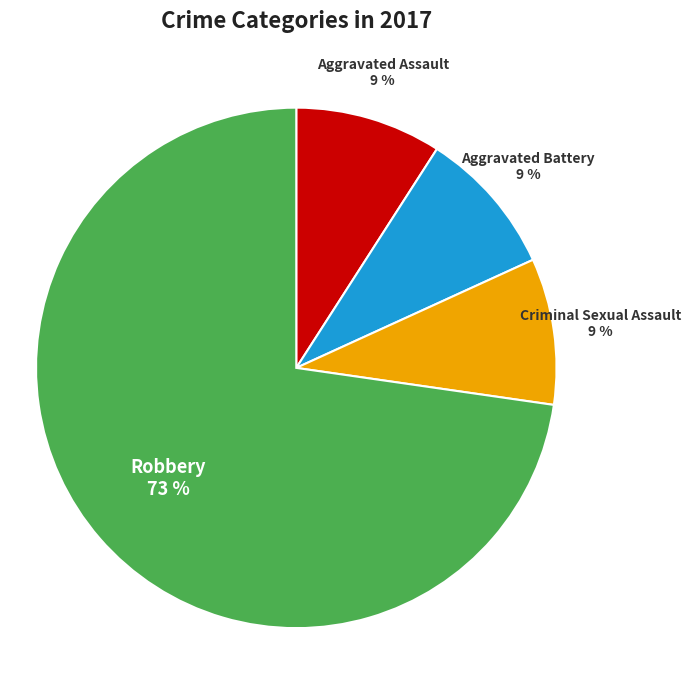

To the nearest percent, what is the average slice percentage?

25%